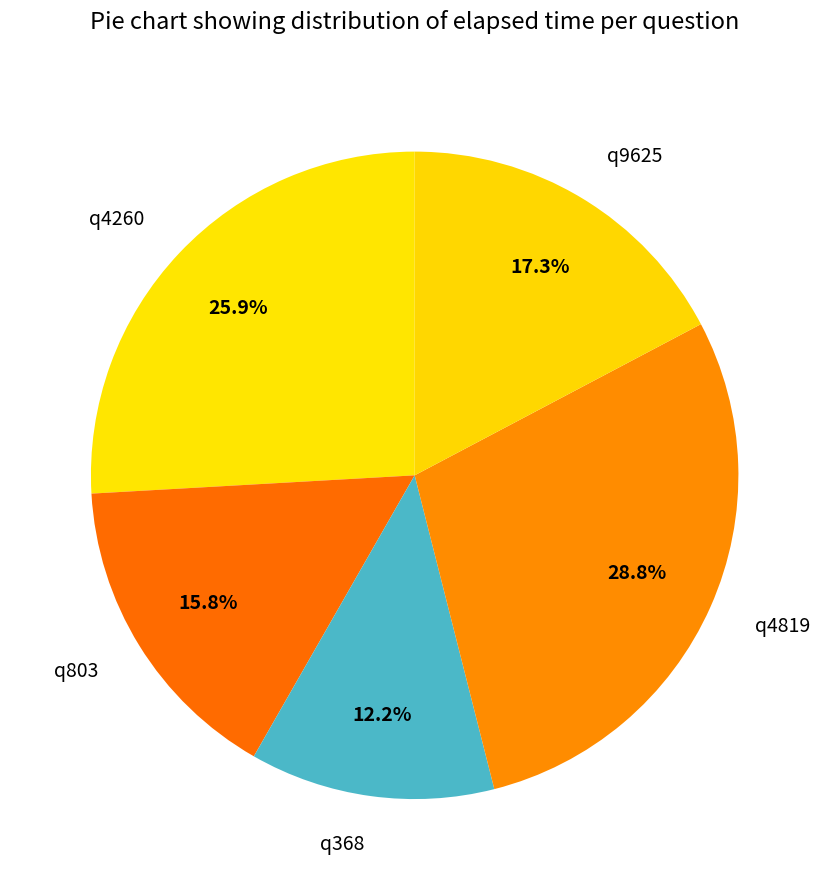

To the nearest percent, what is the difference between the q803 and q4260 slice percentages?

10%